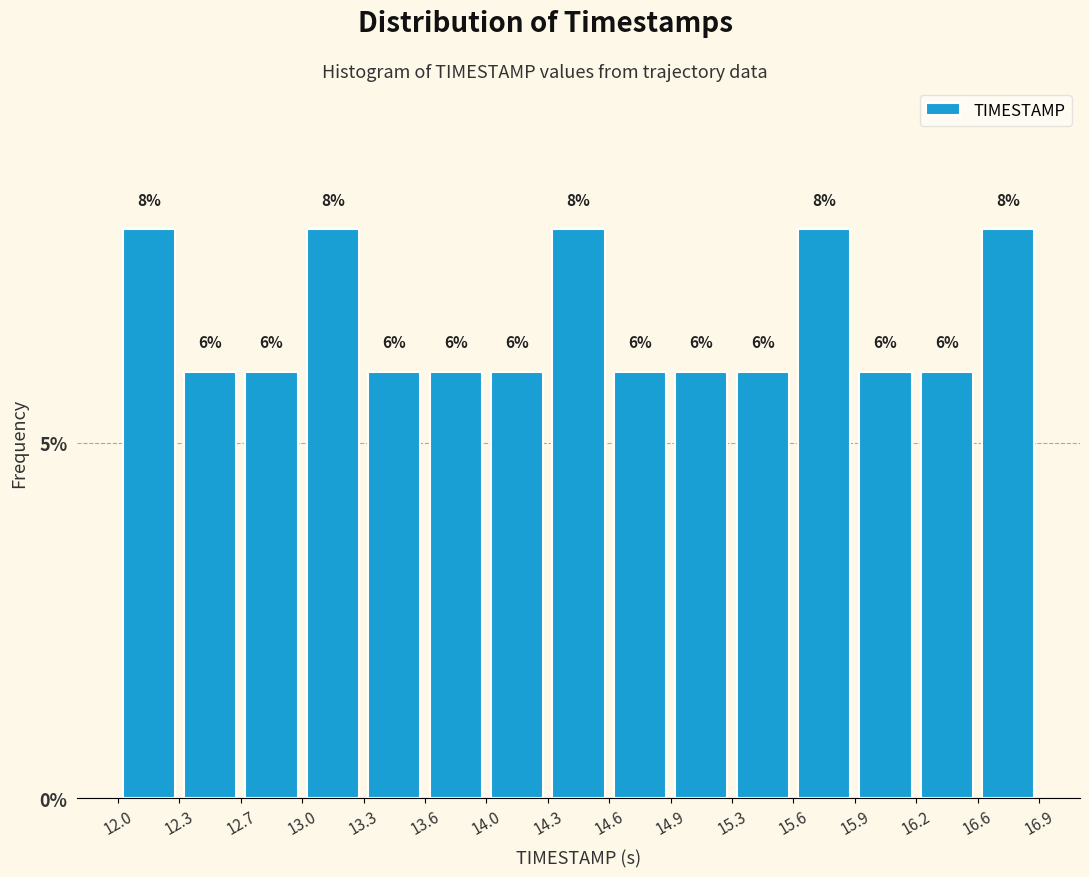

How tall is the bar that spans 13.6 to 14.0 on the x-axis?

6